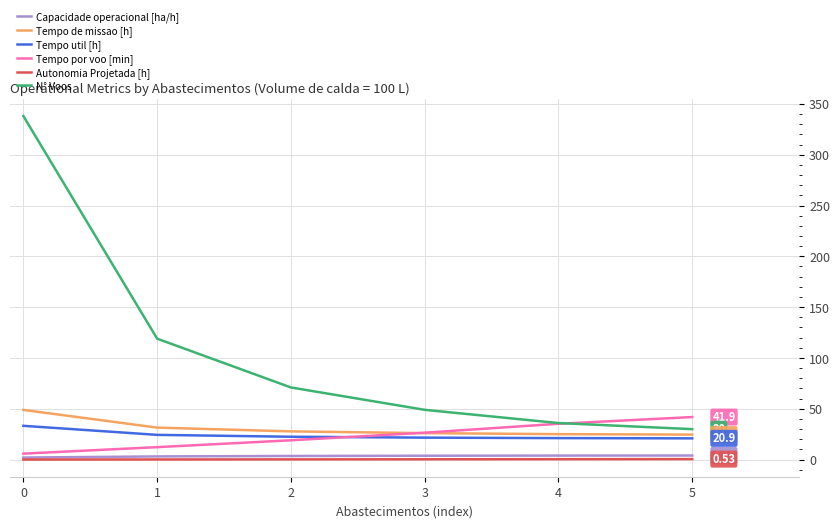

Which series has the largest range (max minus min)?

N° Voos